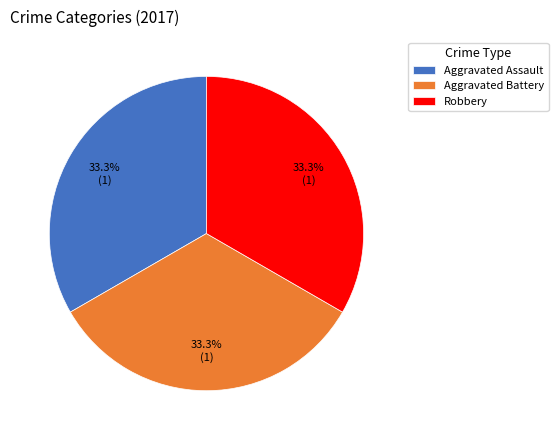

Does any single category account for the majority?

No